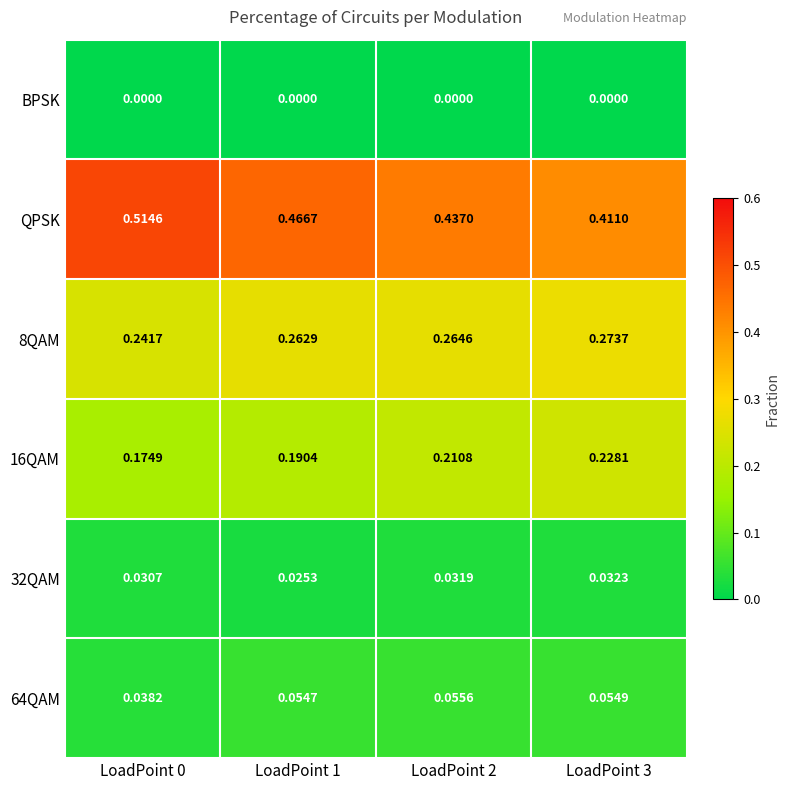

Which series has the largest total across all categories?

QPSK